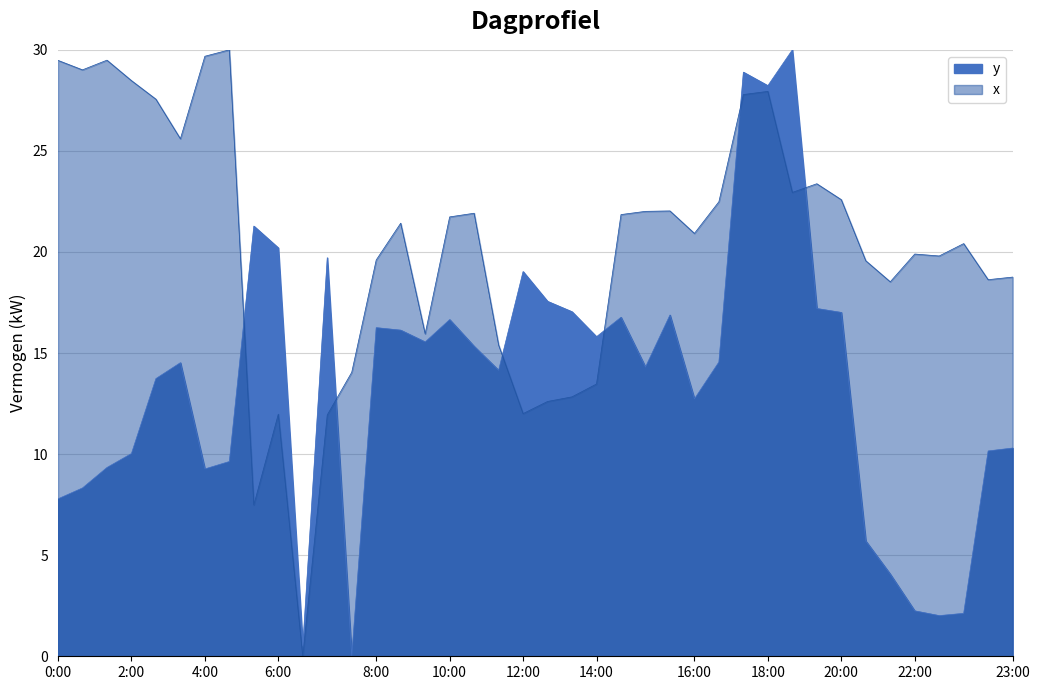

At which category is the sum across all series the highest?

28